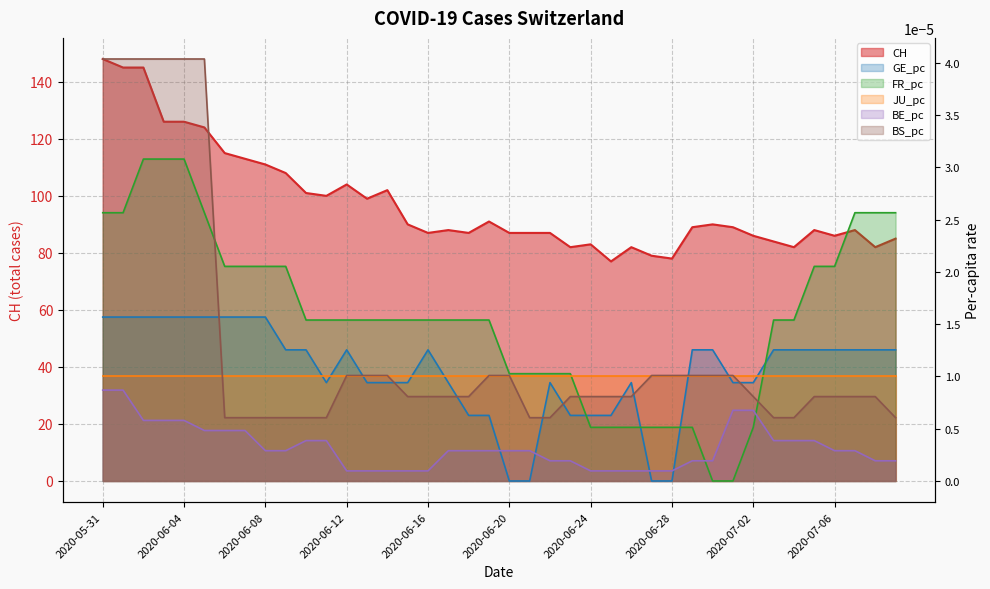

Between 2020-06-28 and 2020-06-05, which is larger?

2020-06-05